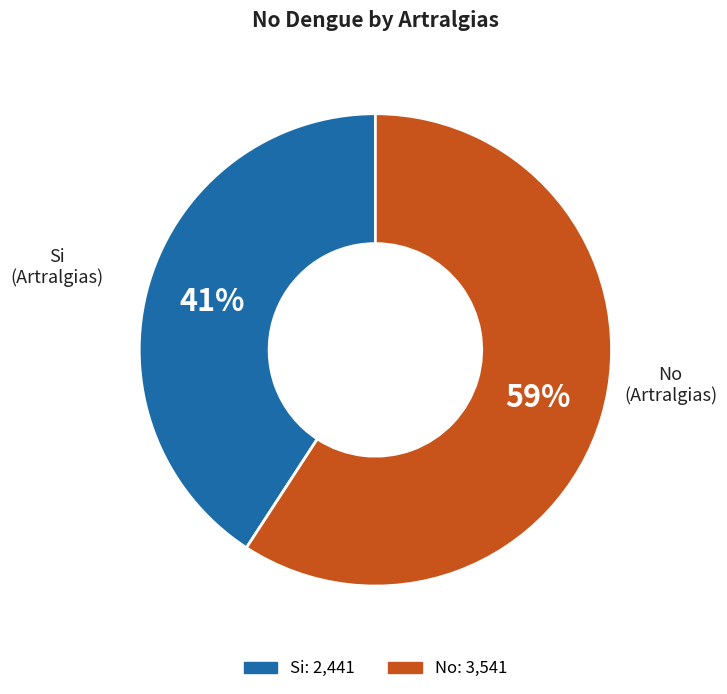

Is it true that Si is 47% of the pie?

False